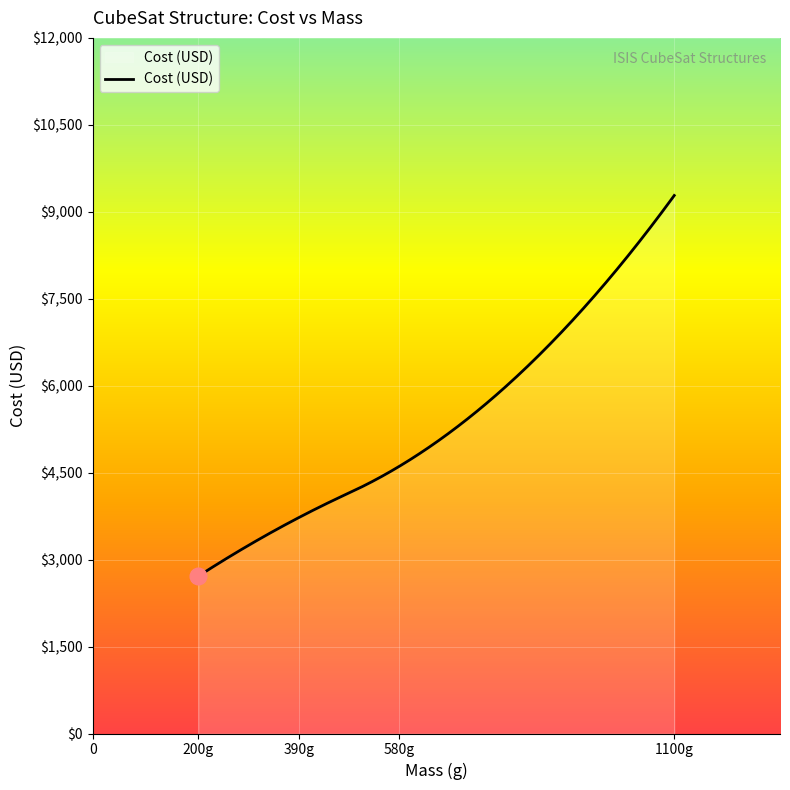

What is the minimum value shown in the chart?

2714.9